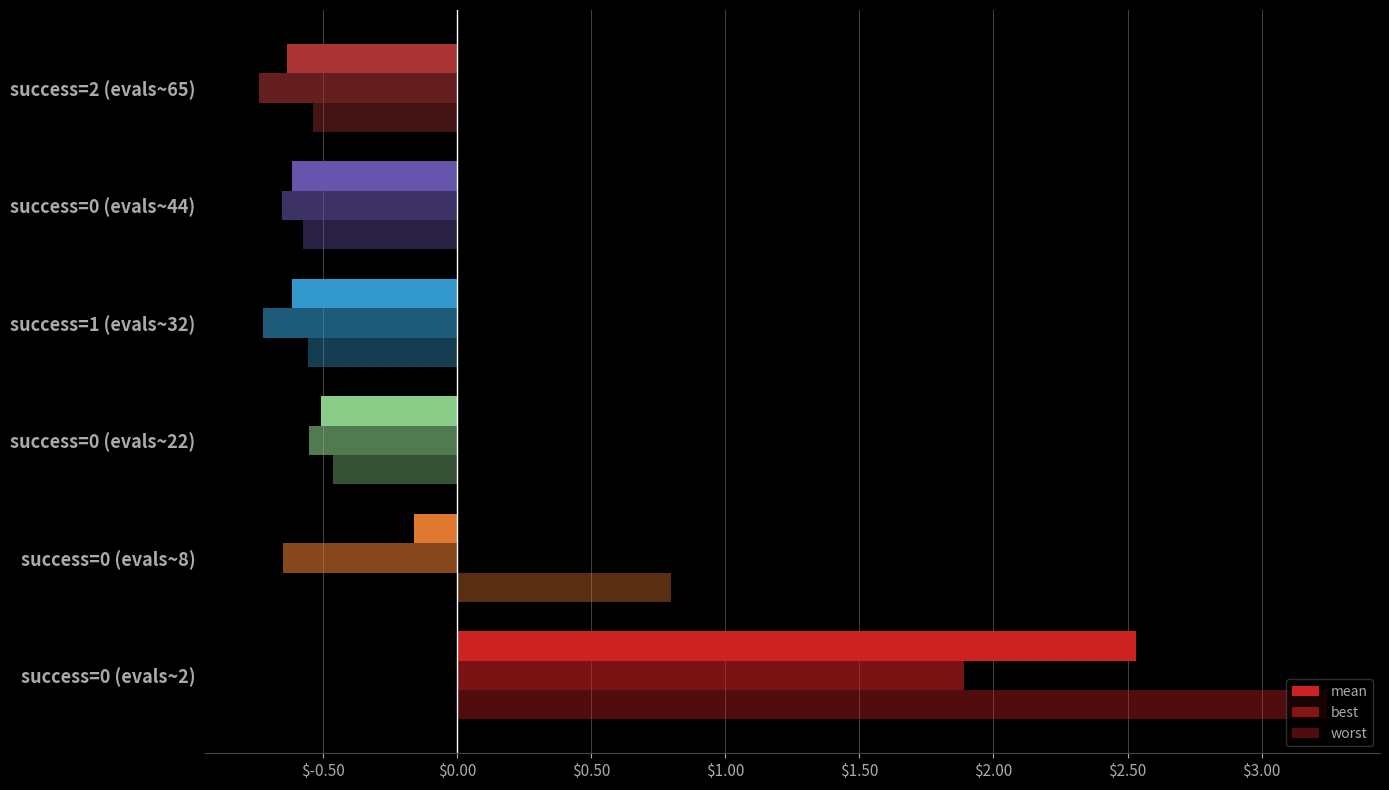

How many values in the worst series exceed 0?

2